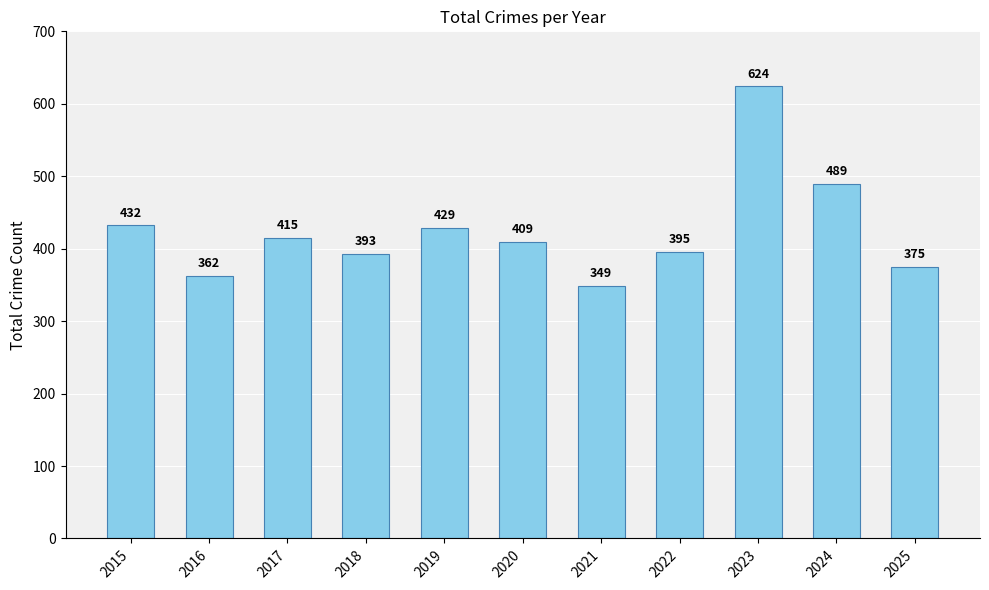

Reading left to right, transcribe all the data shown in this chart.

432	362	415	393	429	409	349	395	624	489	375